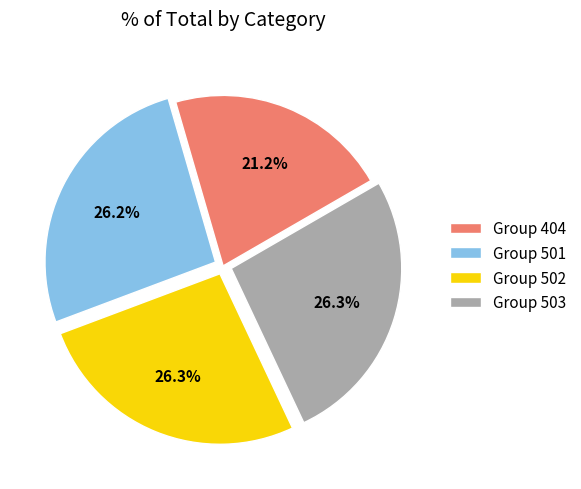

Does any single category account for the majority?

No